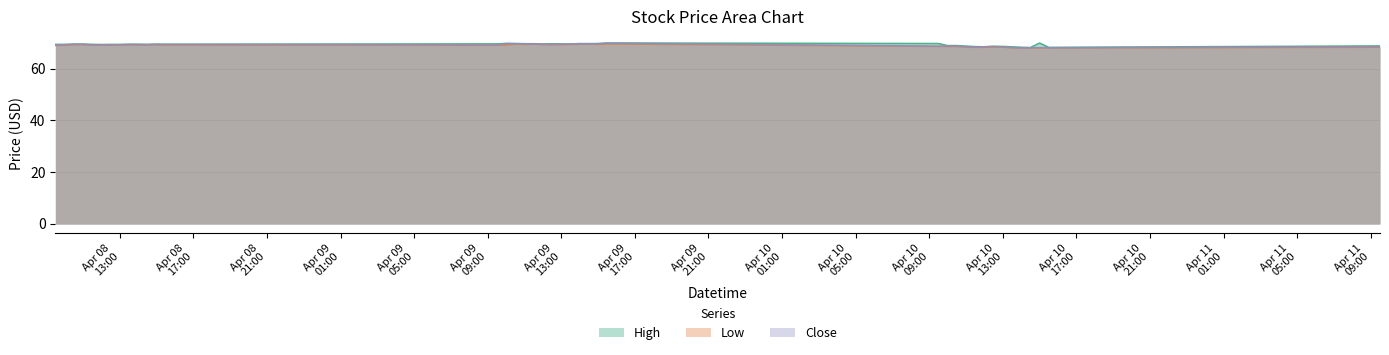

What is the label of the 36th point from the right?

2024-04-08 11:30